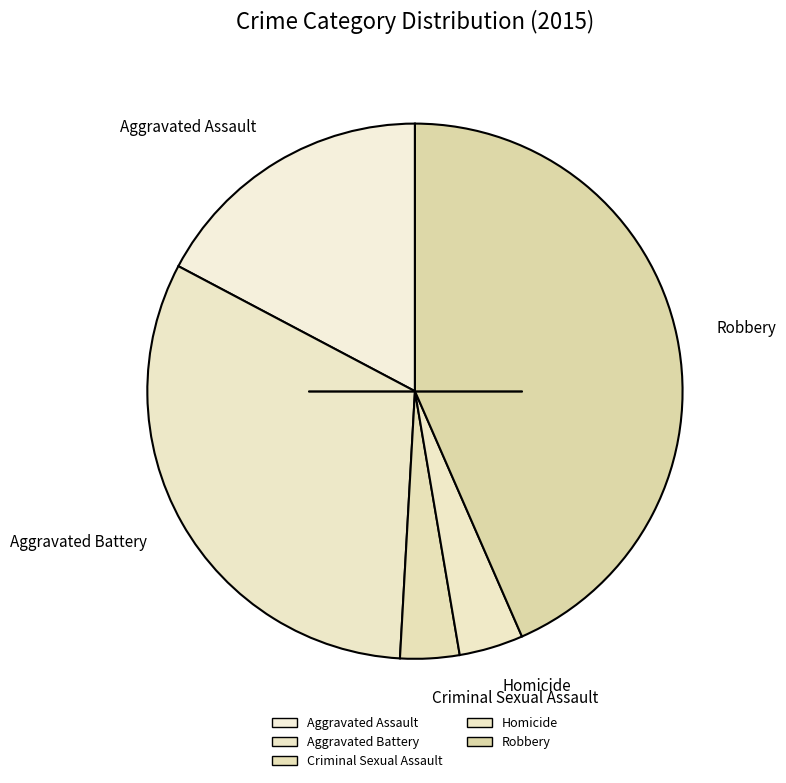

Rank the categories by value from lowest to highest.

Criminal Sexual Assault, Homicide, Aggravated Assault, Aggravated Battery, Robbery